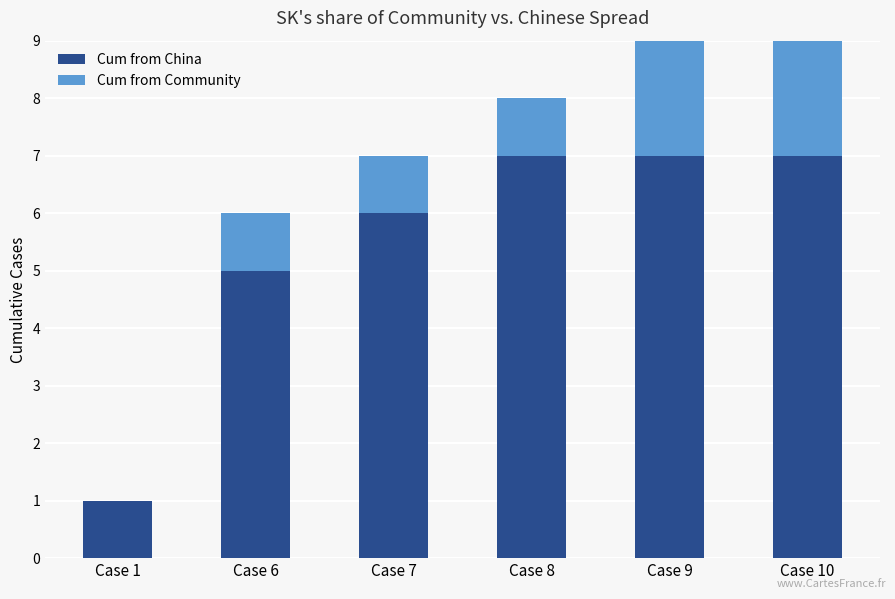

At which category is the sum across all series the highest?

Case 10